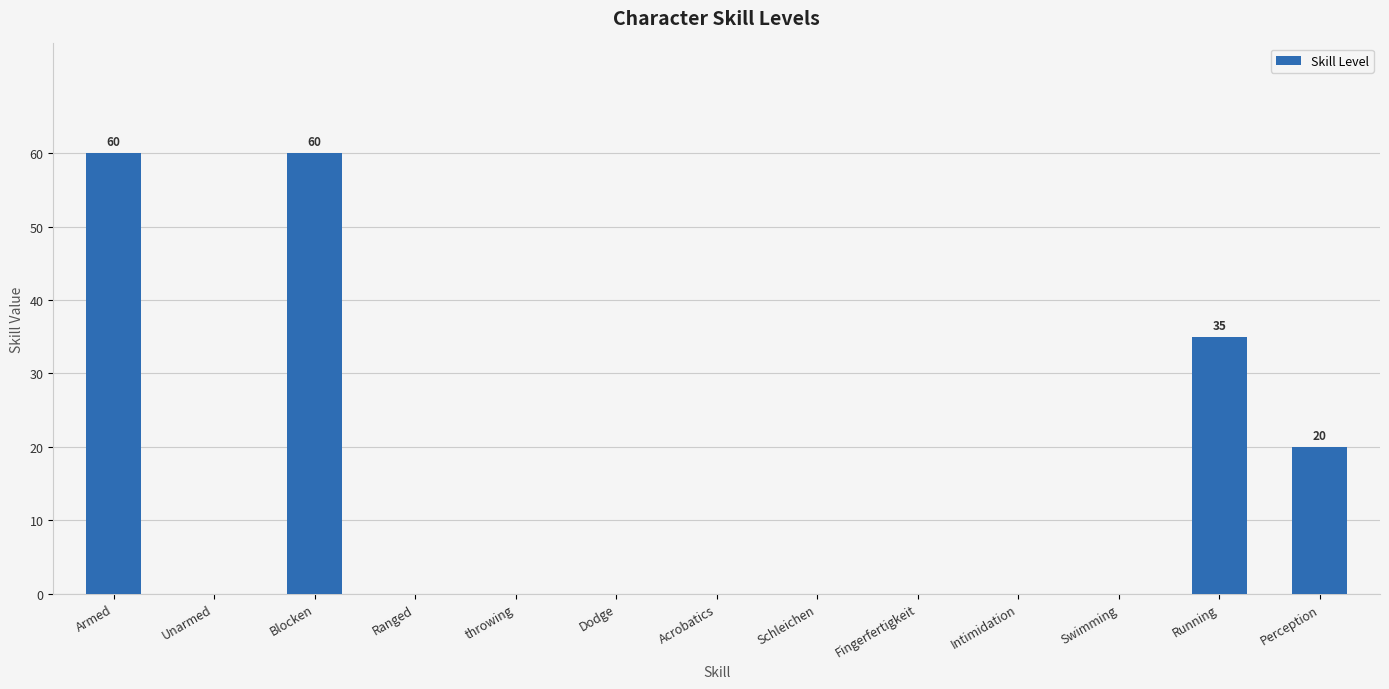

The value at Acrobatics is 40. True or false?

False